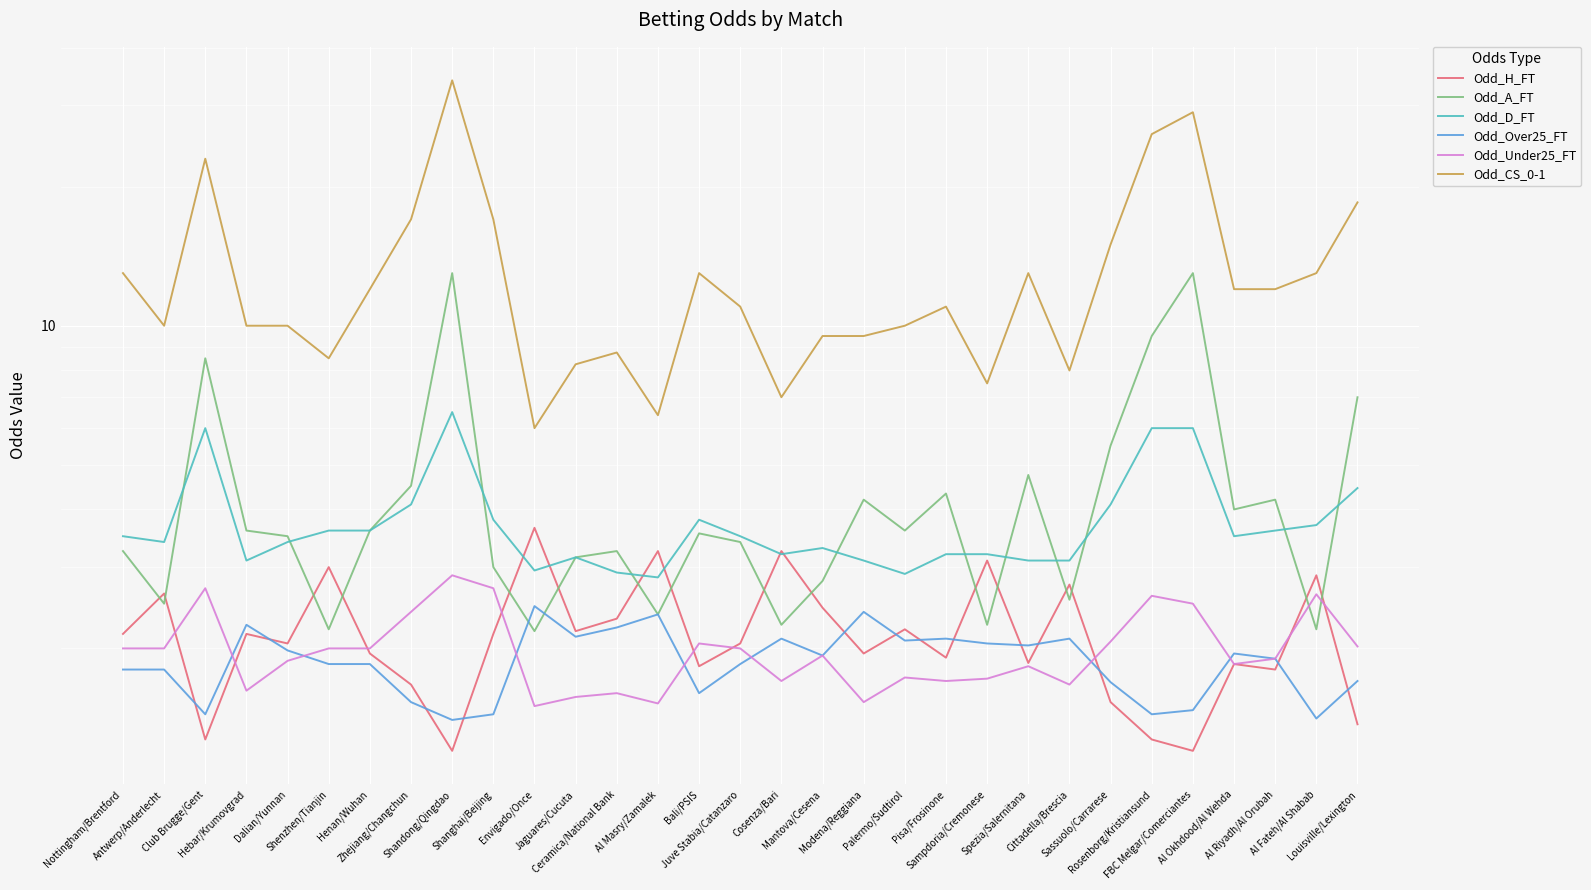

At which label is Odd_Over25_FT closest to 1?

Shandong/Qingdao